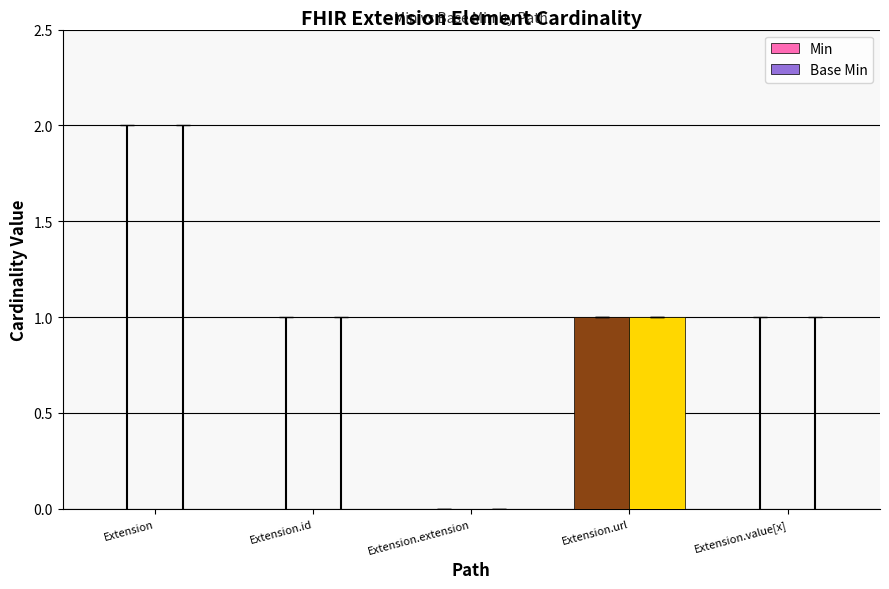

Which category has the highest value in the Base Min series?

Extension.url